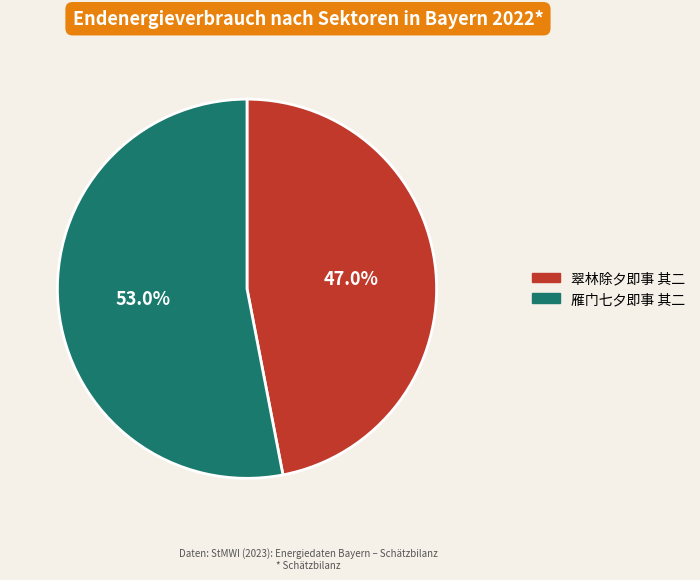

What is the ratio of the value at 雁门七夕即事 其二 to the value at 翠林除夕即事 其二?

1.1